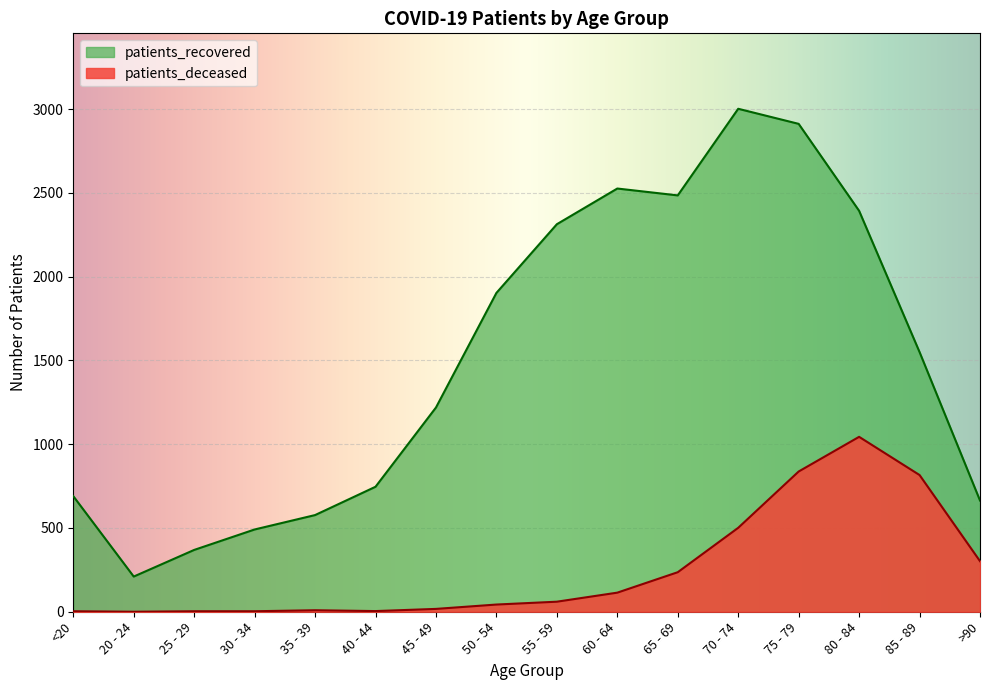

The value of patients_deceased at 50 - 54 is 65. True or false?

False